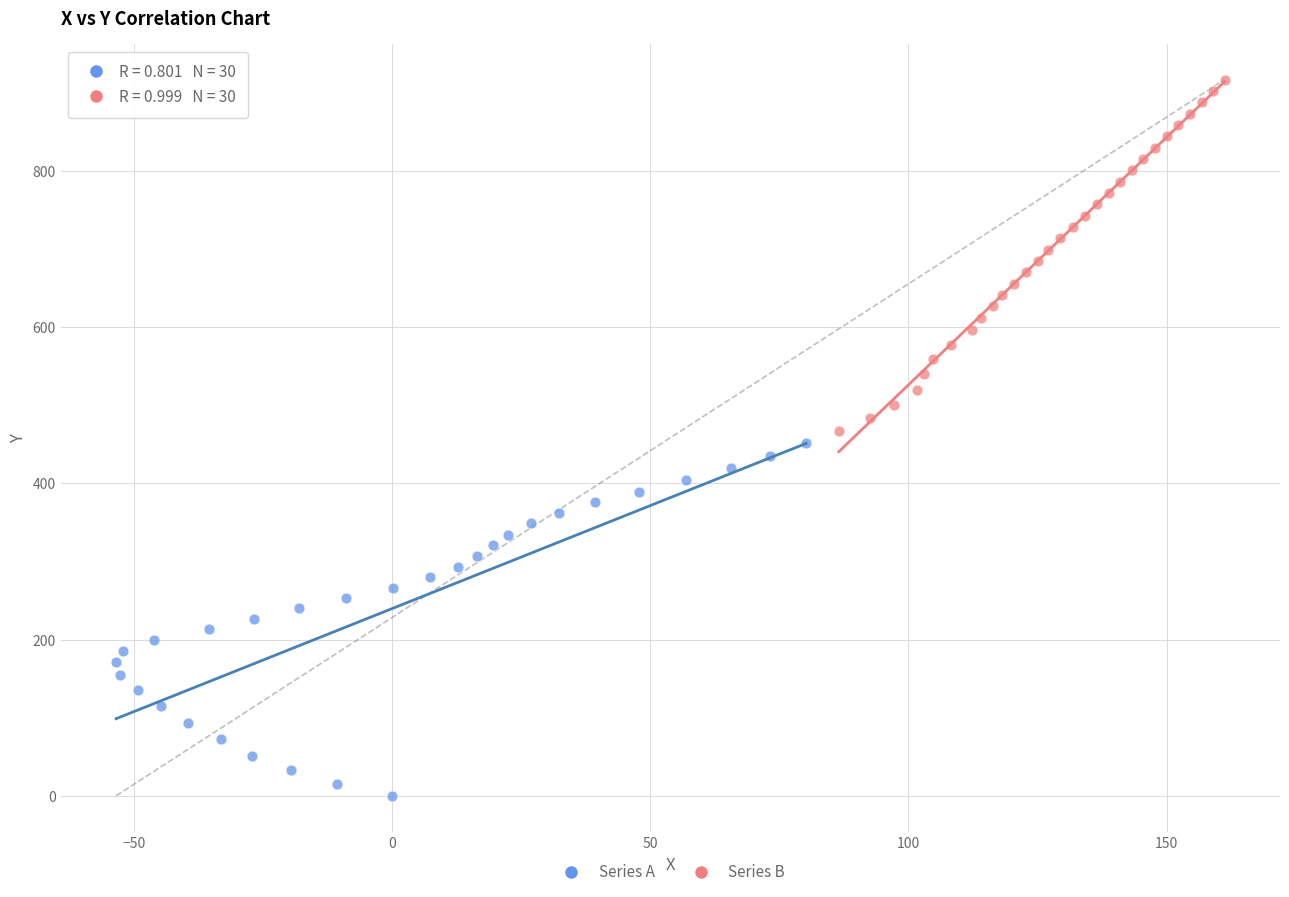

Which series contains the lowest Y value?

Series A